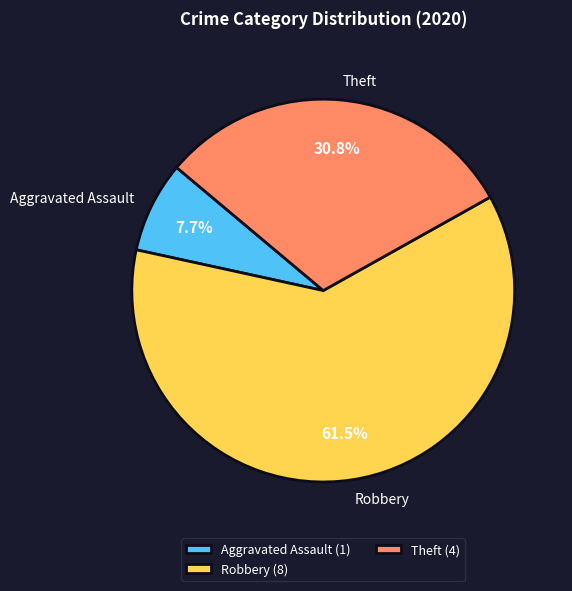

Which has a higher value, Aggravated Assault or Robbery?

Robbery